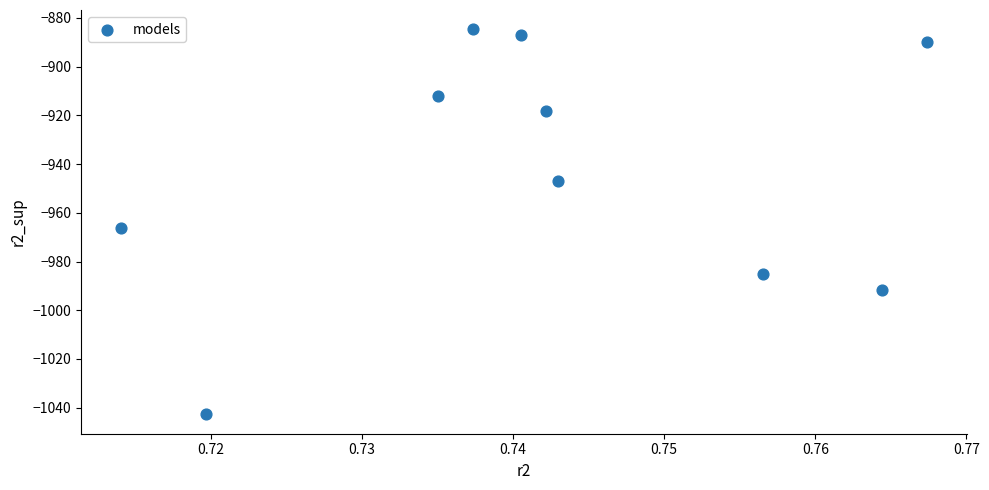

What Y value in the scatter plot is closest to -963?

-966.1